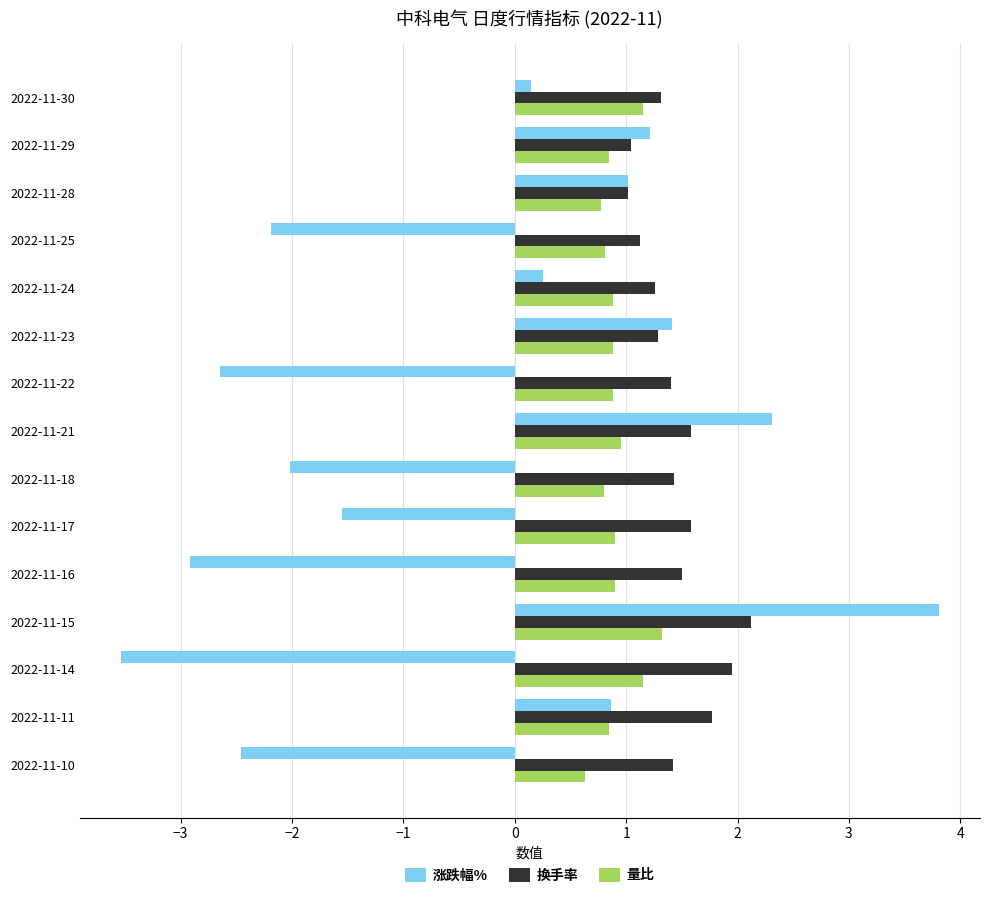

Which series has the widest spread of values?

涨跌幅%